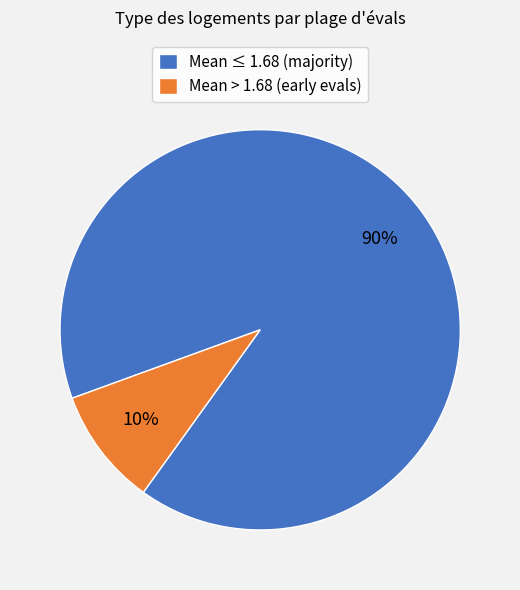

Rank the categories by value from highest to lowest.

Mean ≤ 1.68 (majority), Mean > 1.68 (early evals)